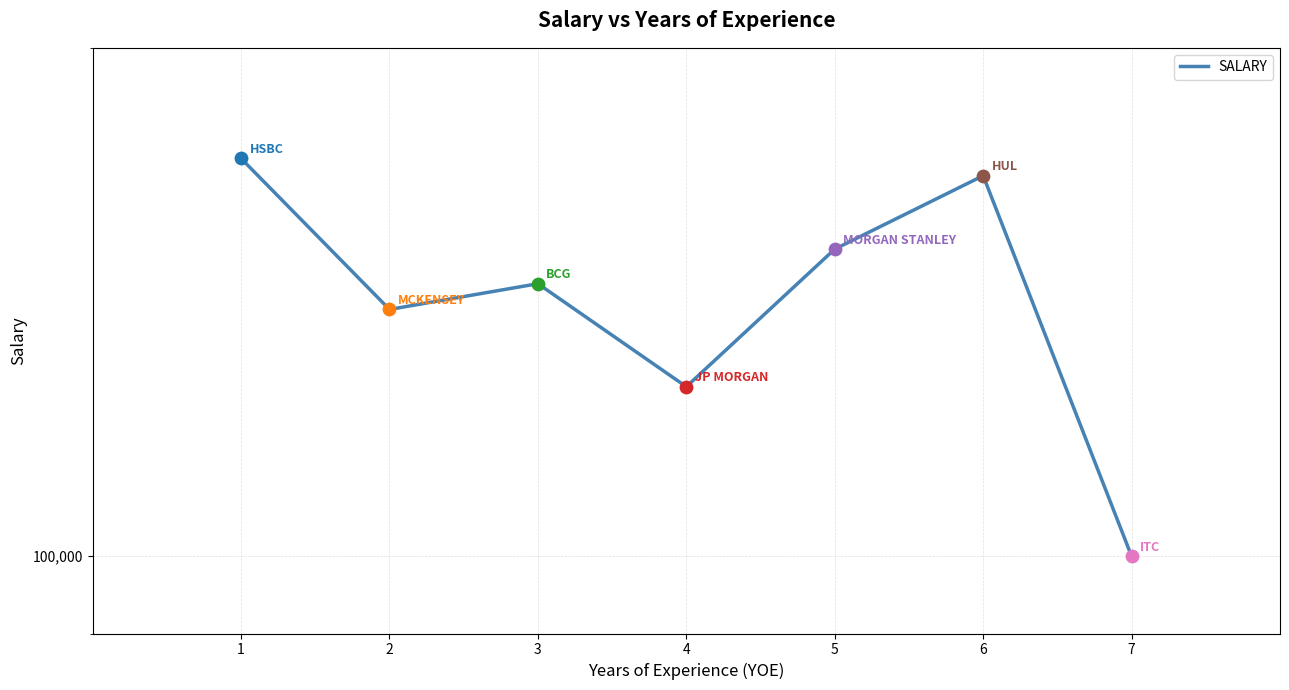

What is the change in value from 5 to 7?

-52000